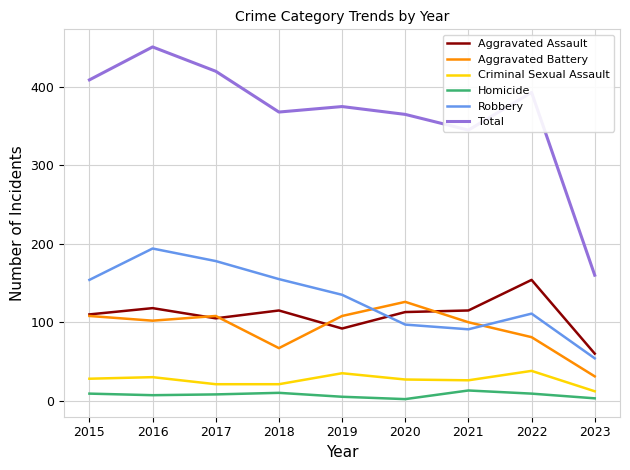

What is the difference between the second highest and minimum values in the Criminal Sexual Assault series?

23